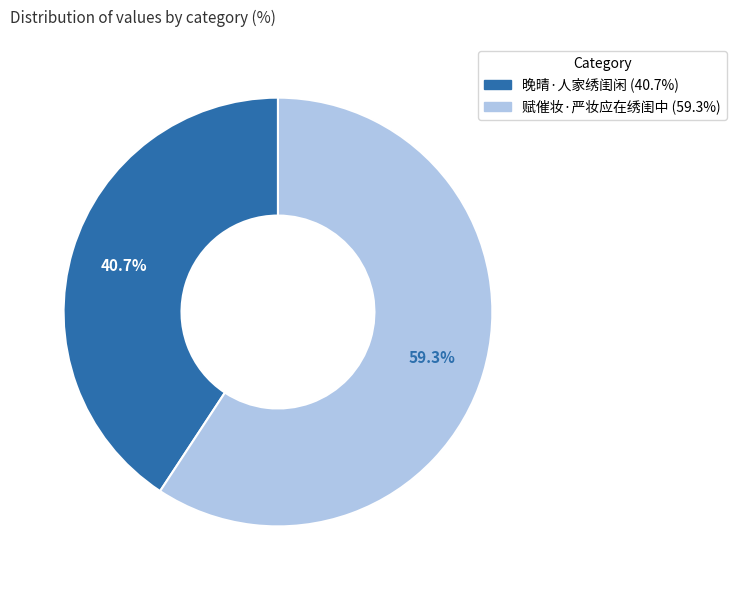

The 晚晴·人家绣闺闲 slice represents 41% of the pie. True or false?

True